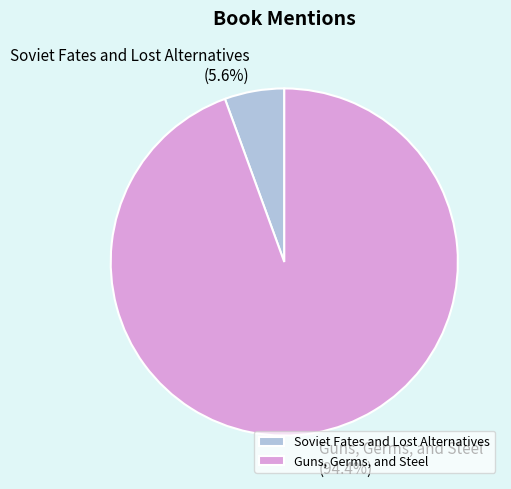

To the nearest percent, what is the average slice percentage?

50%